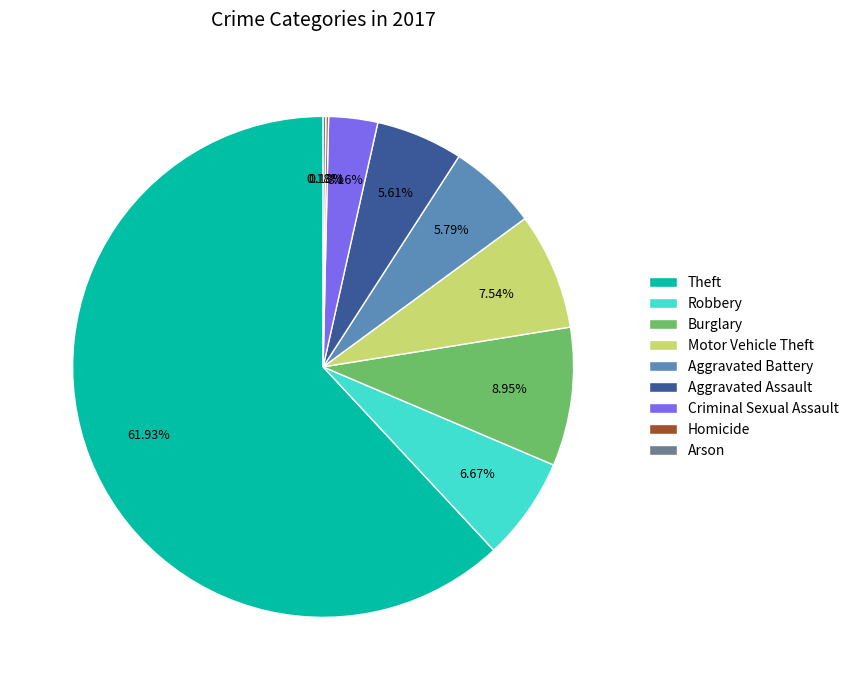

What is the ratio of the value at Burglary to the value at Motor Vehicle Theft?

1.2